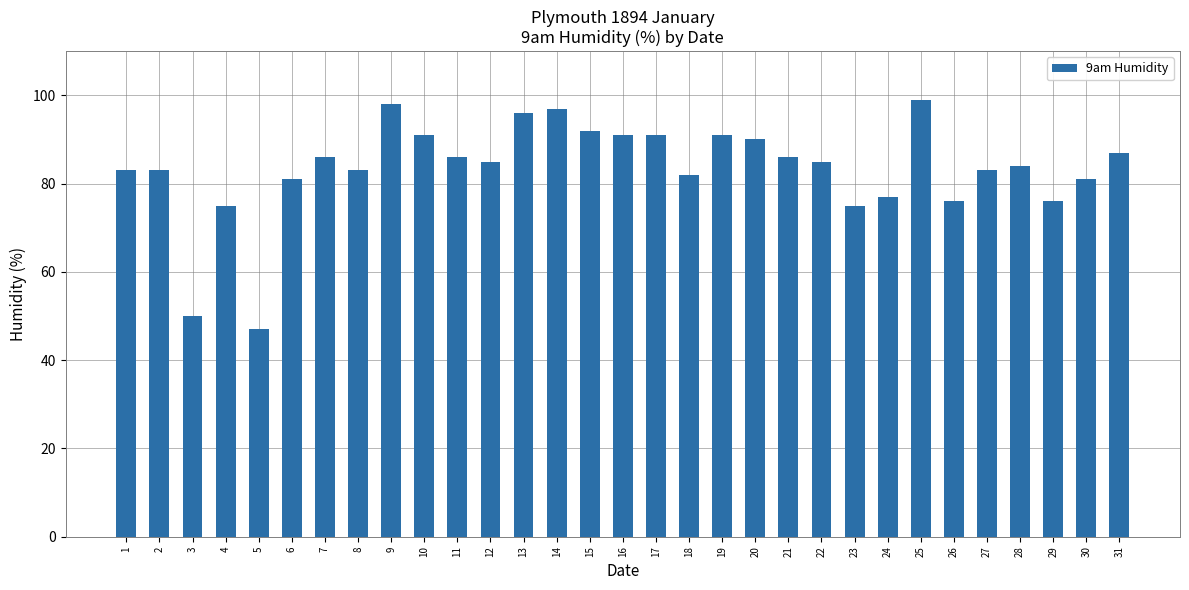

Read the value at 9, to the nearest 5.

100